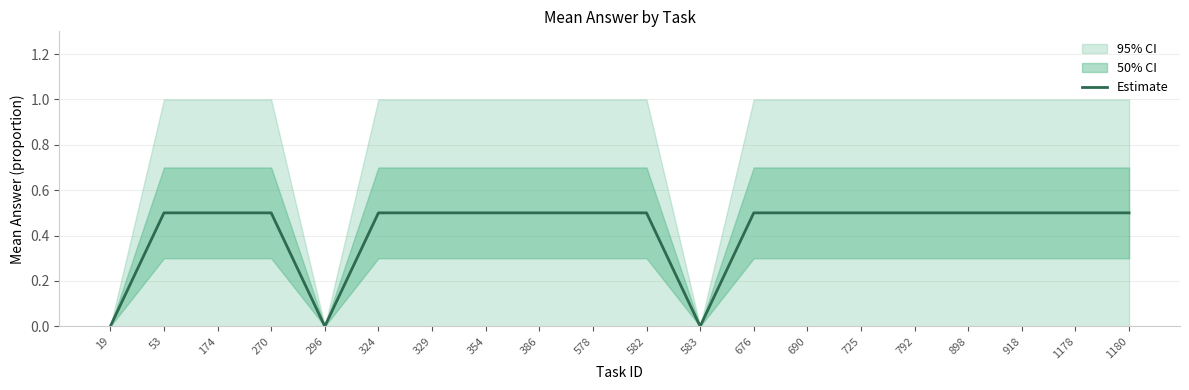

The value at 676 is 0.1. True or false?

False